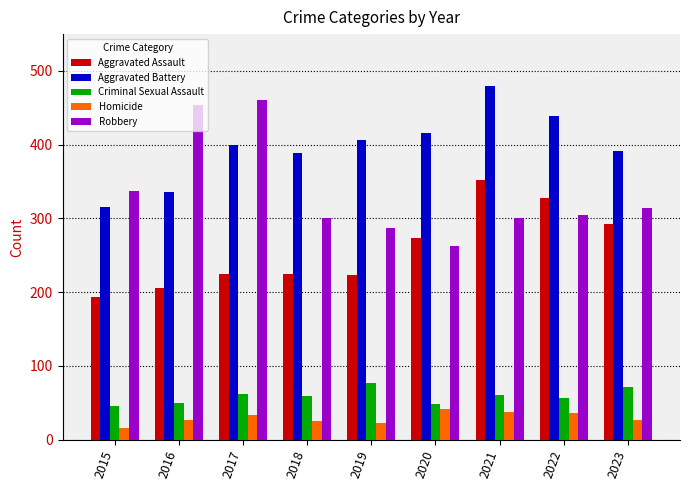

How many groups of bars are there?

9